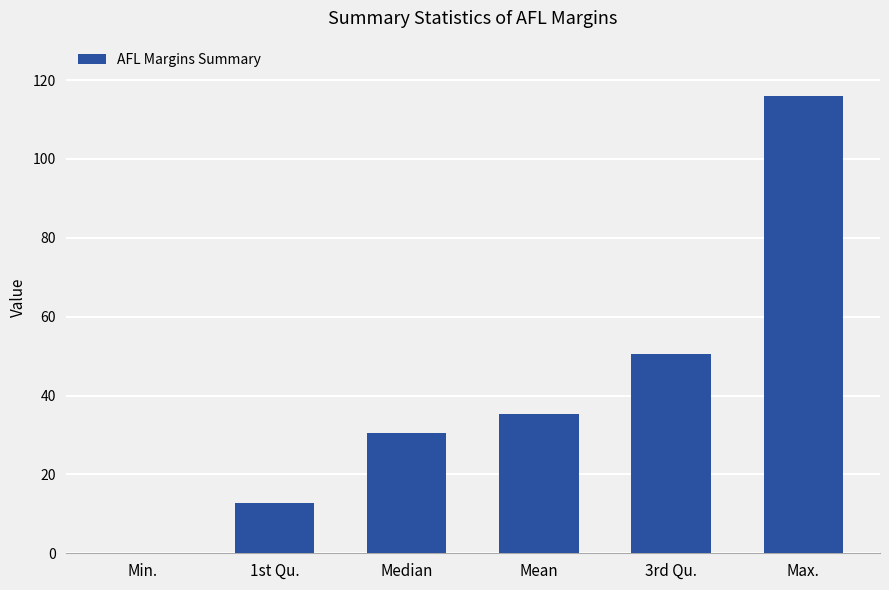

What is the sum of all values?

245.1